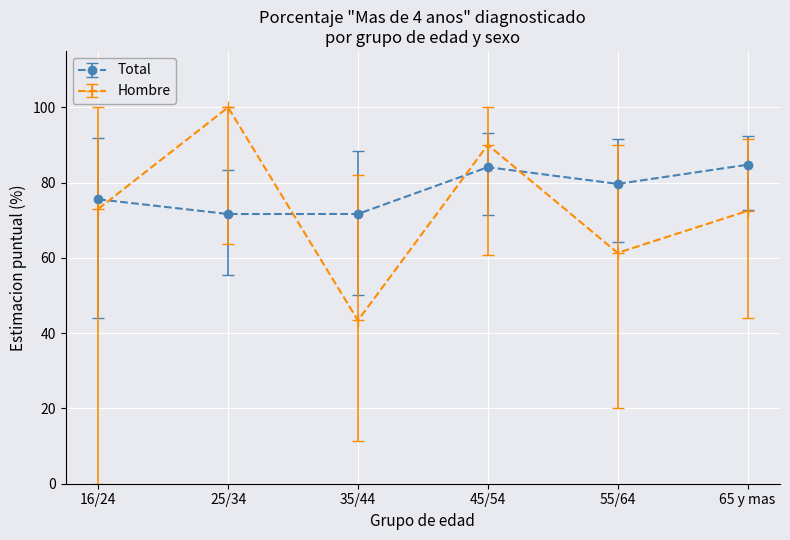

What is the total value across all series at 35/44?

115.1